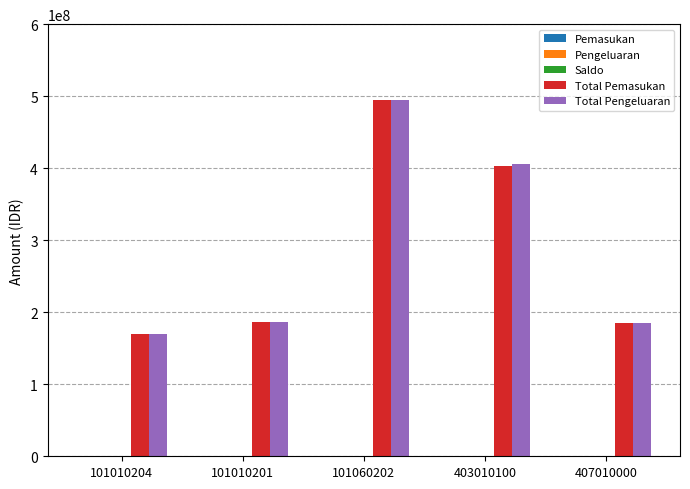

What is the maximum value shown in the chart?

495176346.2